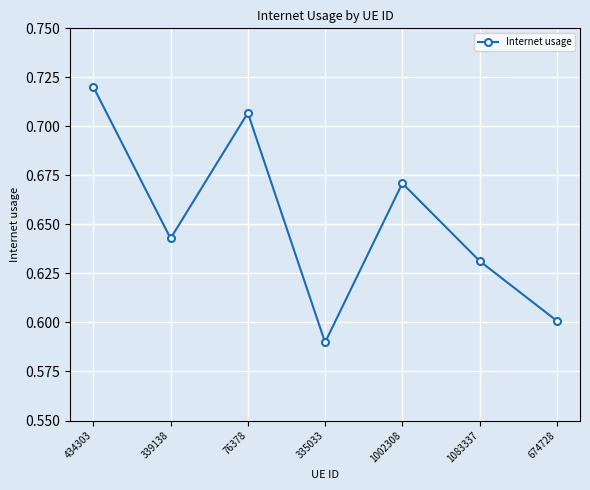

Where is the first local minimum?

339138